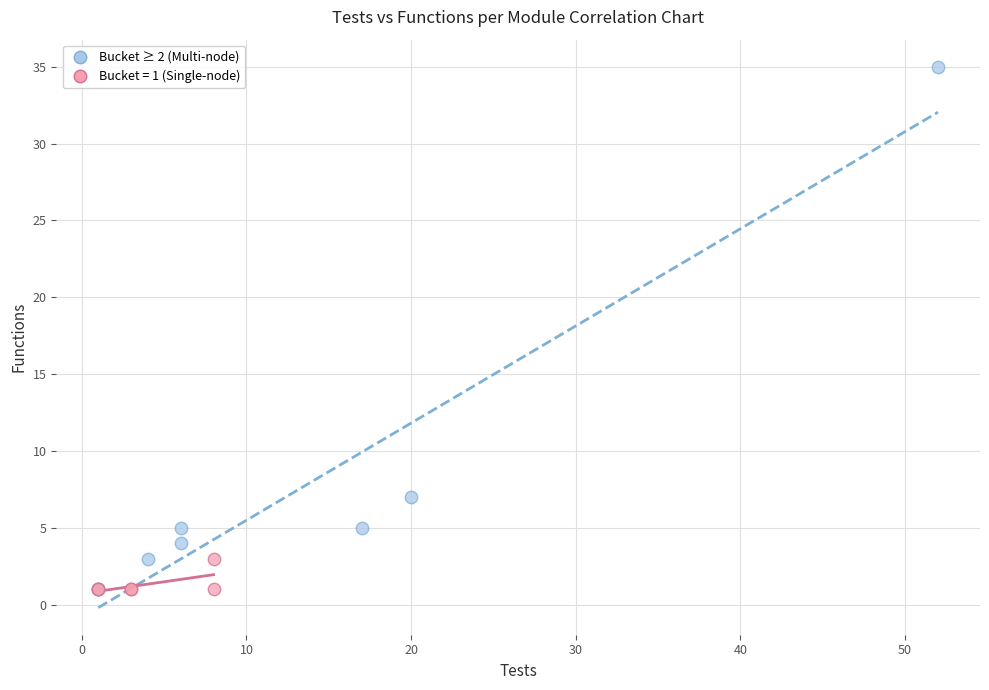

Which series reaches the maximum Y coordinate?

Bucket ≥ 2 (Multi-node)